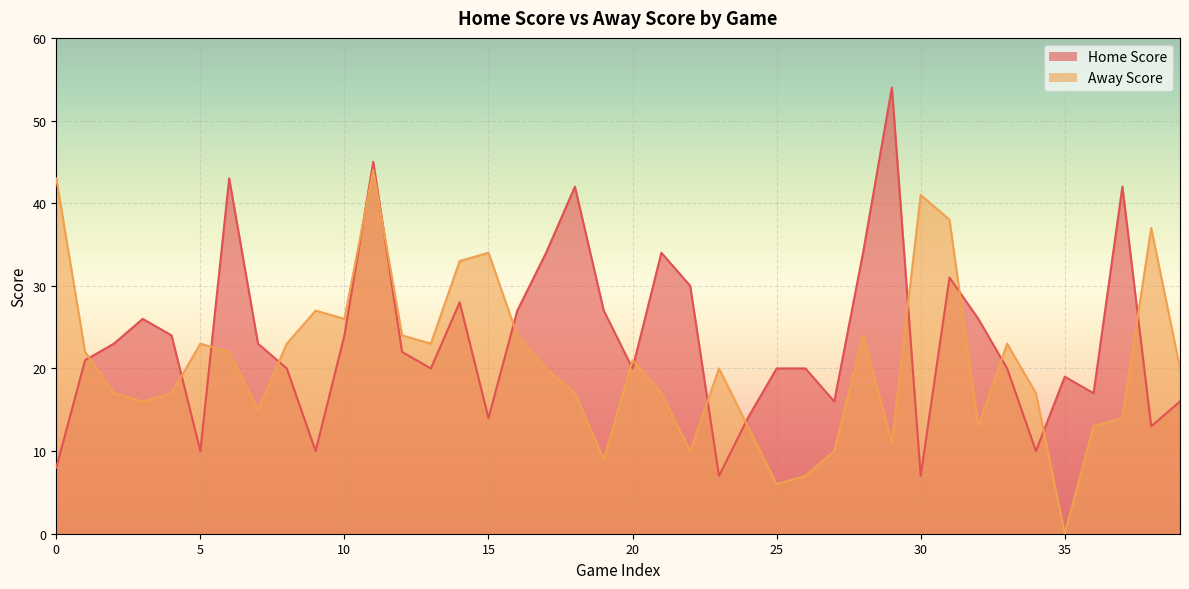

The Away Score series shows 23 at 8. True or false?

True